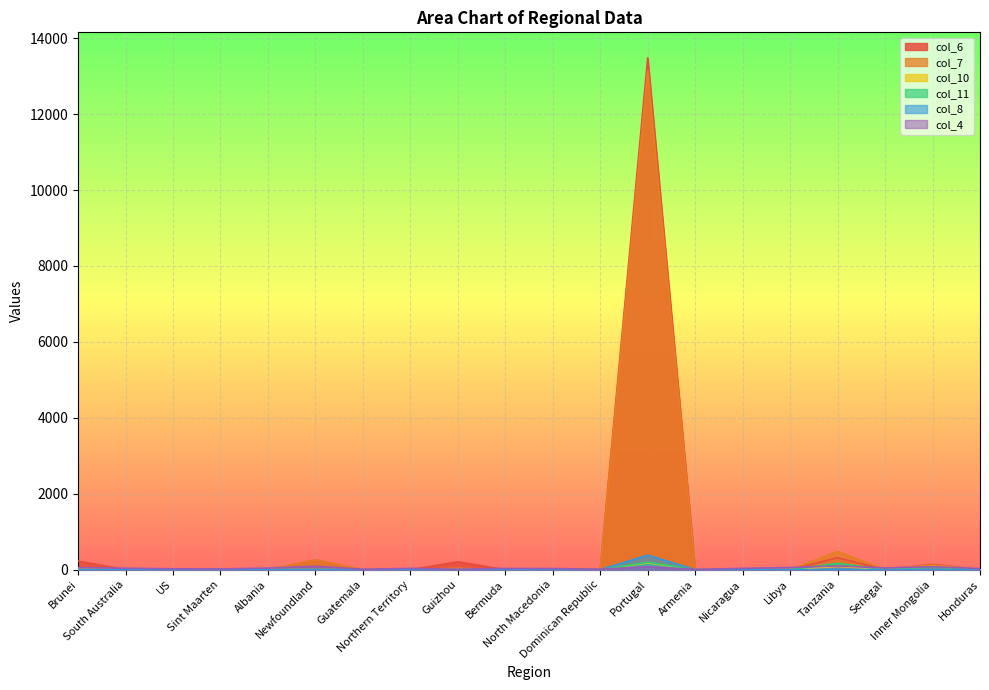

Does the chart display data point markers on the line(s)?

No